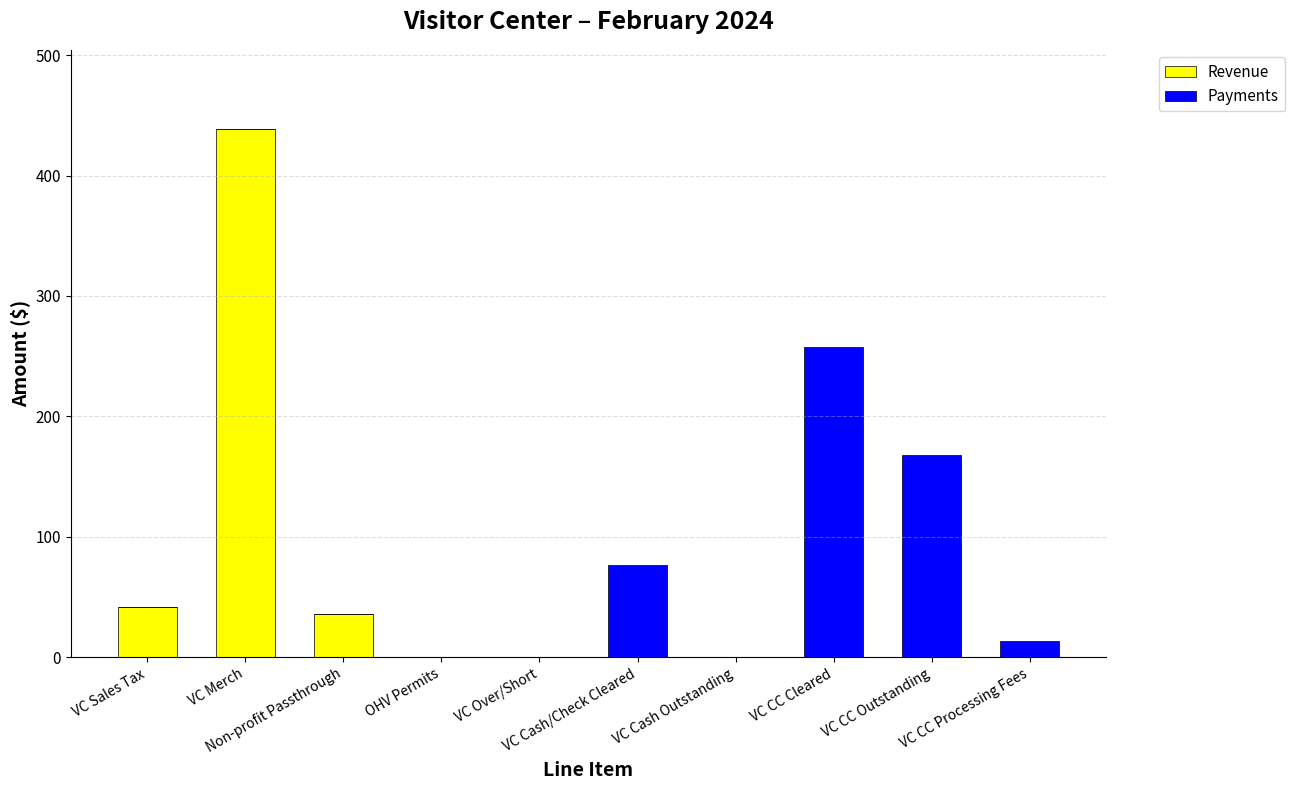

What is the highest value of the Revenue series?

438.6